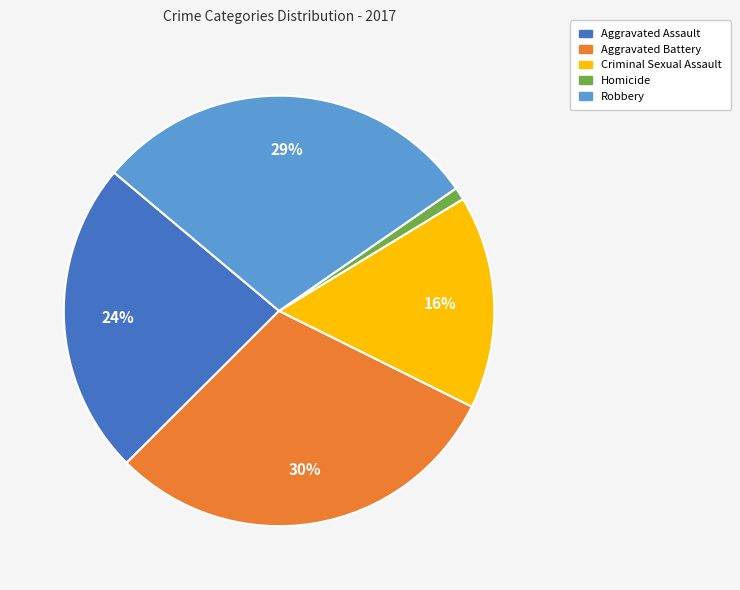

Is it true that Criminal Sexual Assault is 16% of the pie?

True